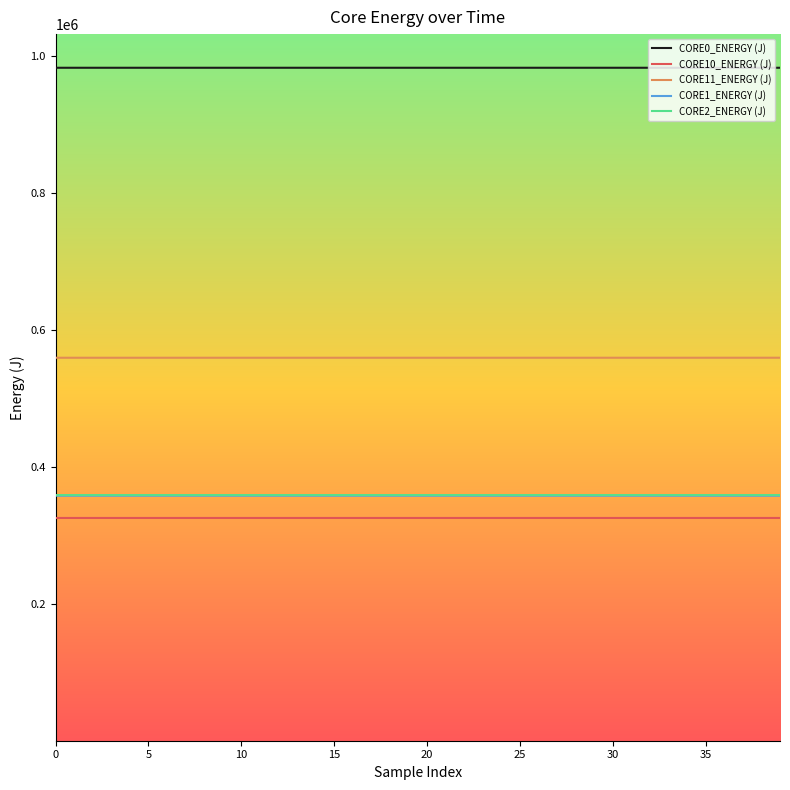

What is the smallest value displayed?

325487.5